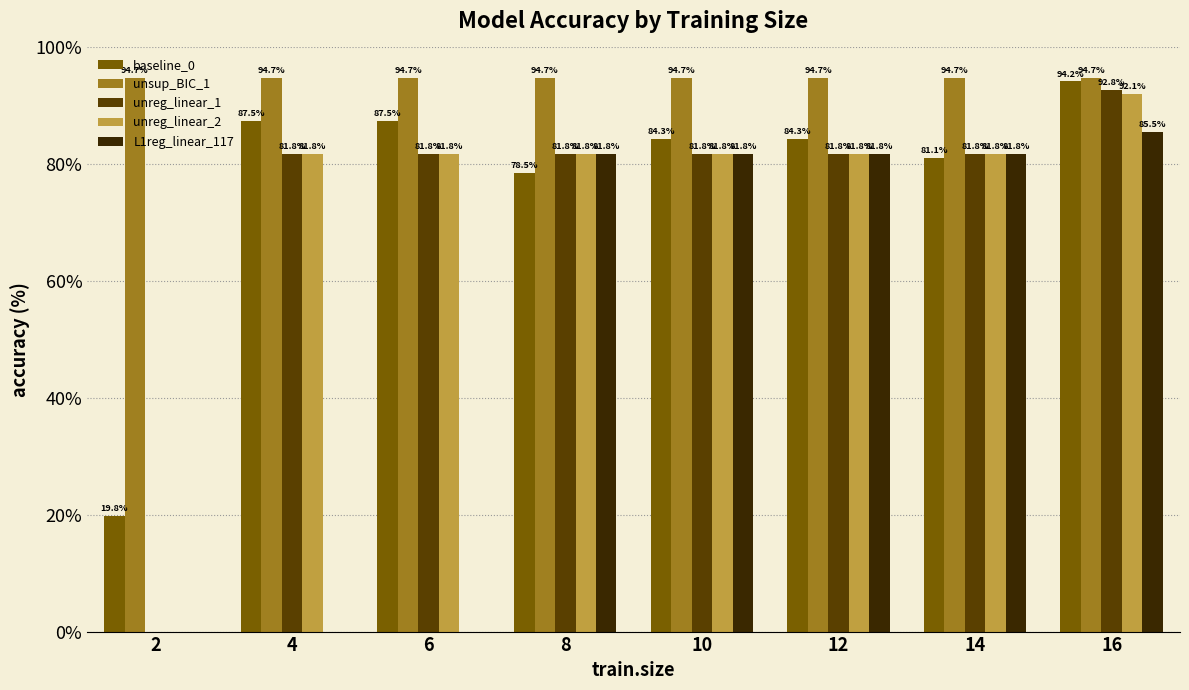

How many values in unreg_linear_1 are above zero?

7